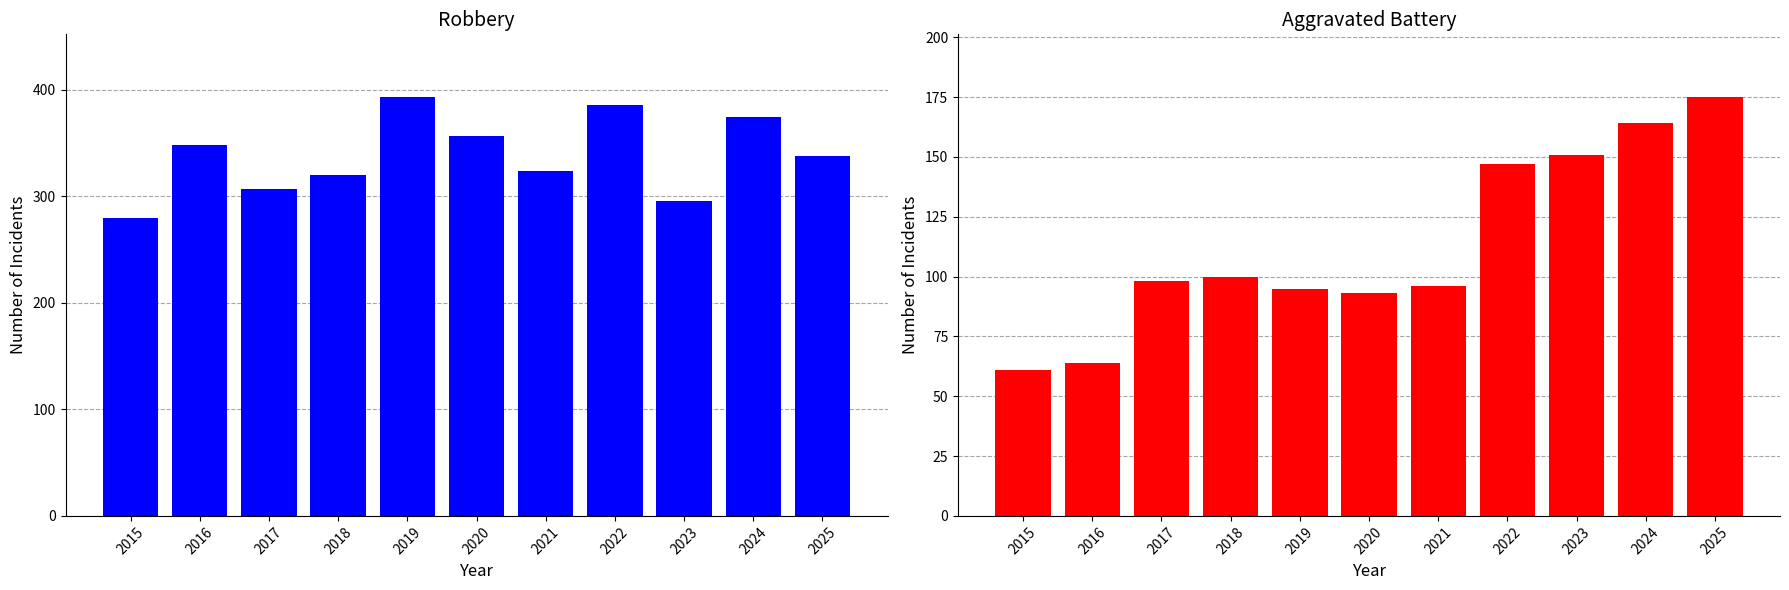

What is the average value of the Robbery series?

338